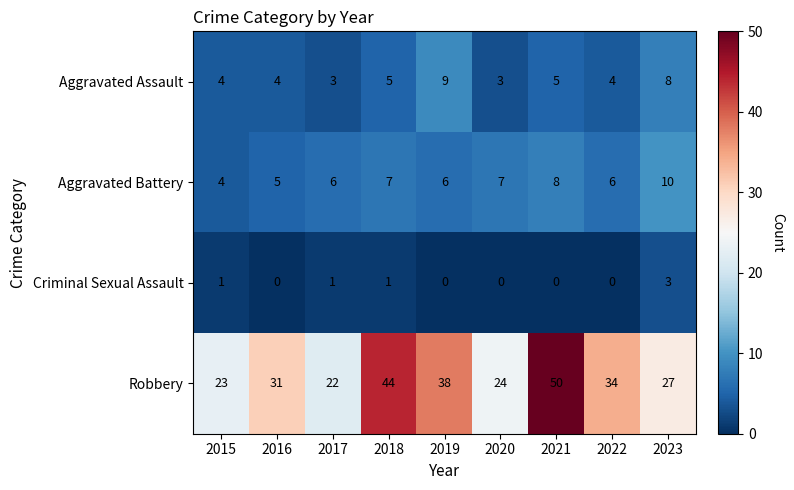

At which category does the chart reach its peak across all series?

2021